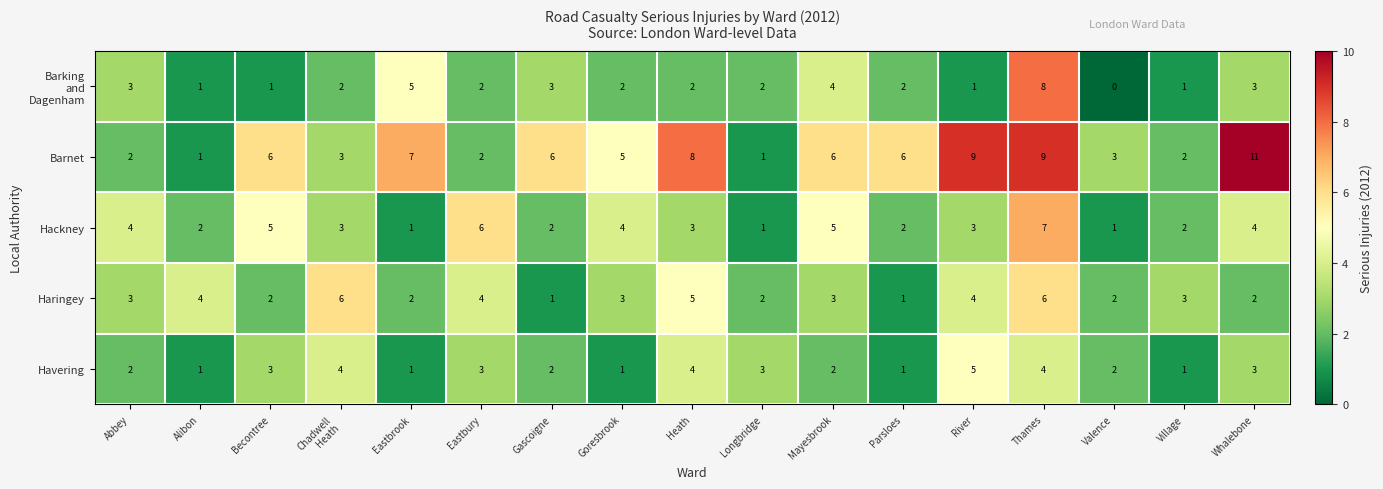

Read the Hackney value at River.

3